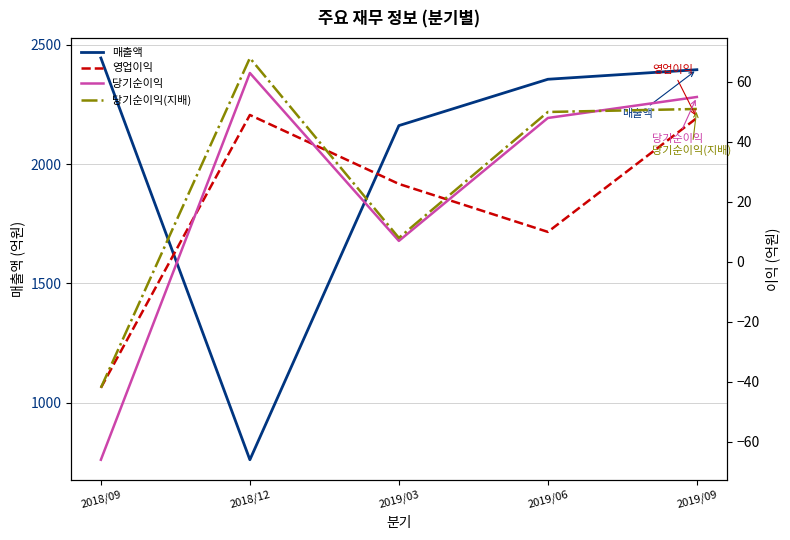

What is the value of the 당기순이익 point at the 4th from the left?

48